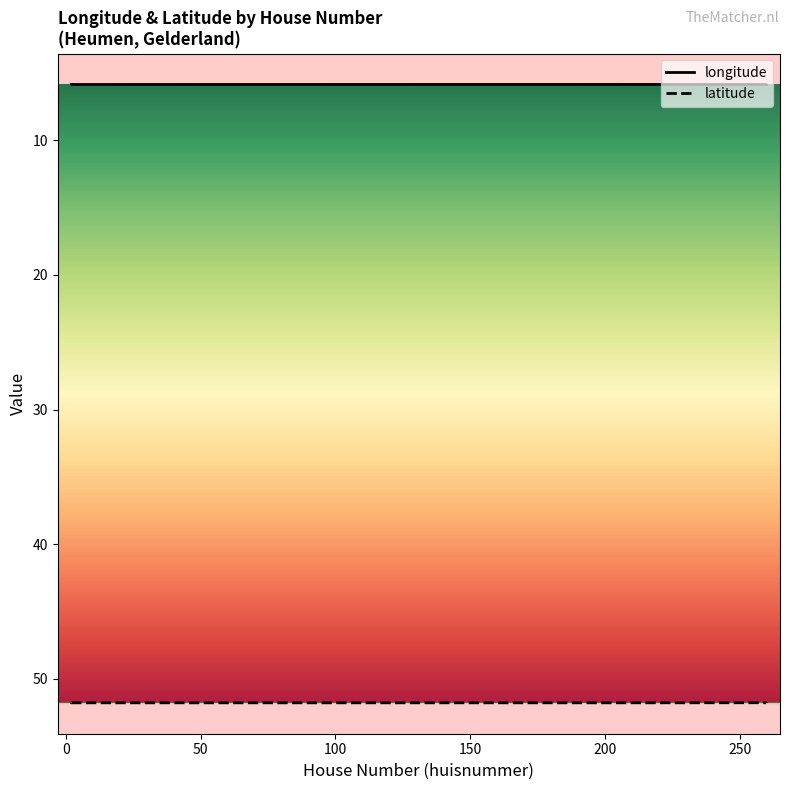

How many categories are shown in the chart?

40